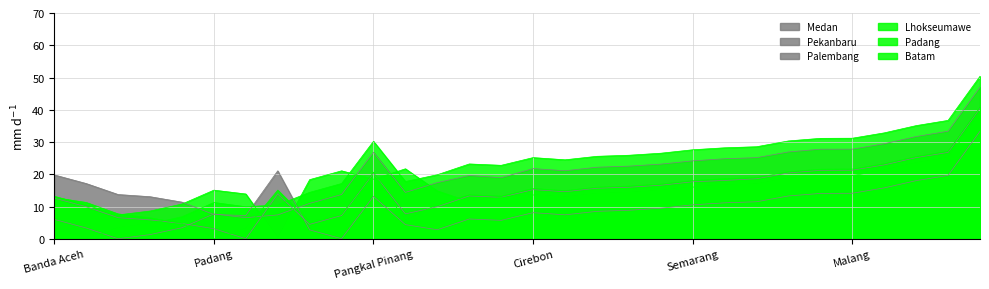

How many data points in Lhokseumawe are above 25?

15